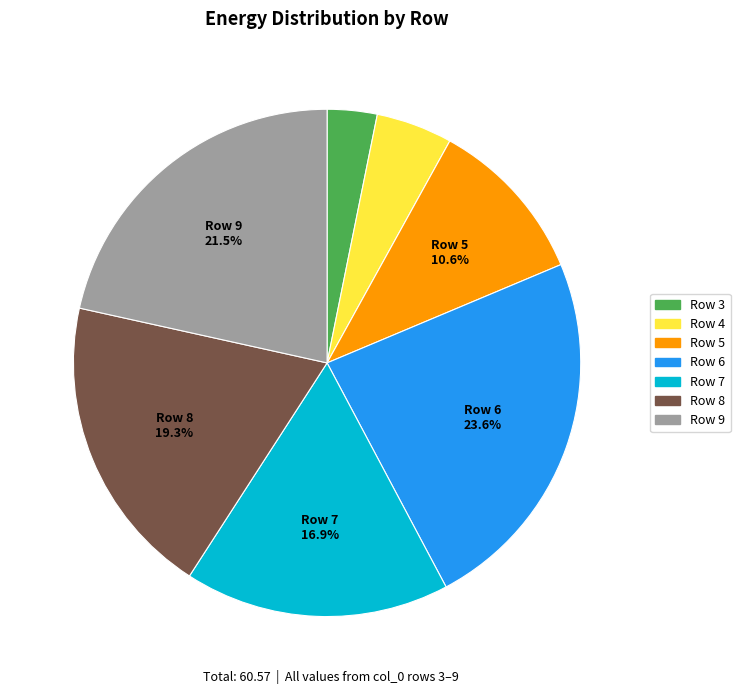

What is the ratio of the value at Row 6 to the value at Row 4?

4.8